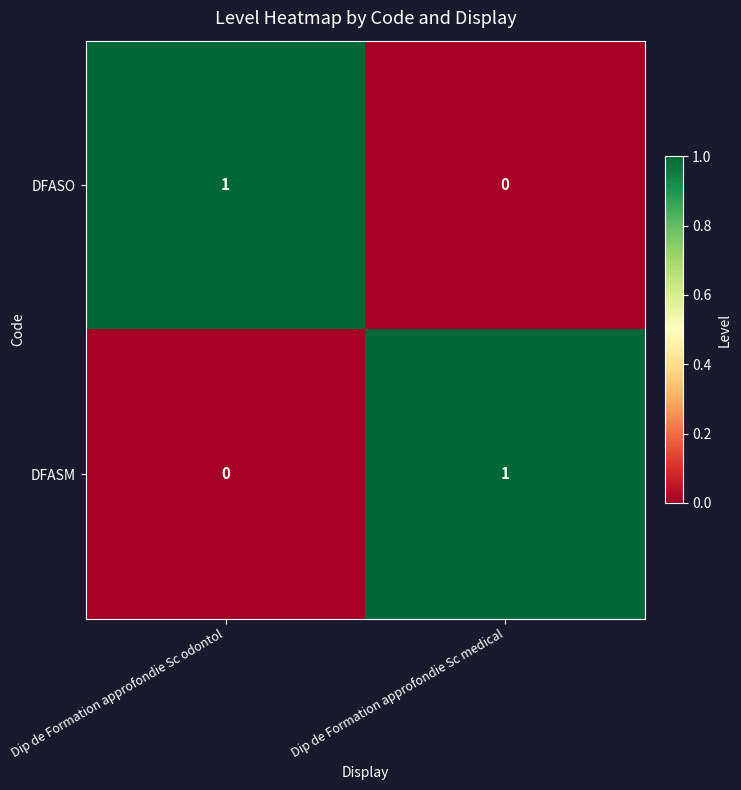

What is the spread (max minus min) of values at Dip de Formation approfondie Sc medical?

1